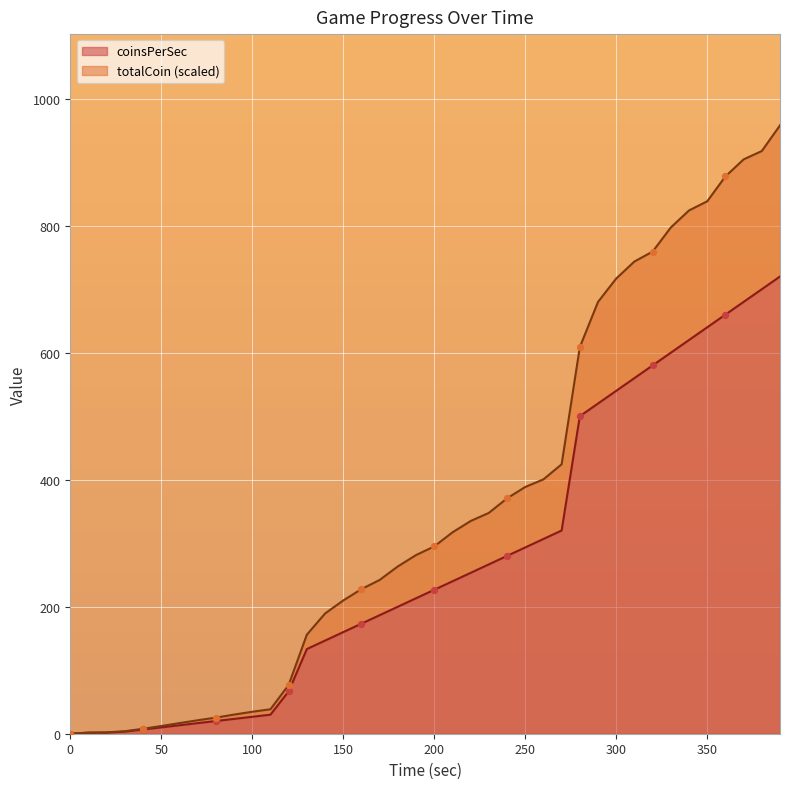

What is the total value across all series at 250?

681.9